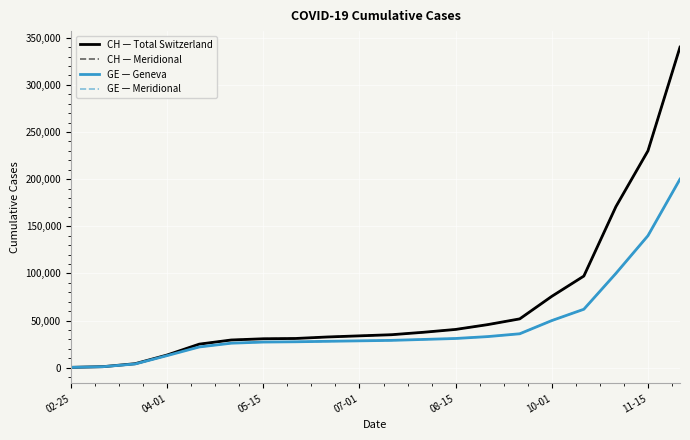

Does the chart display data point markers on the line(s)?

No